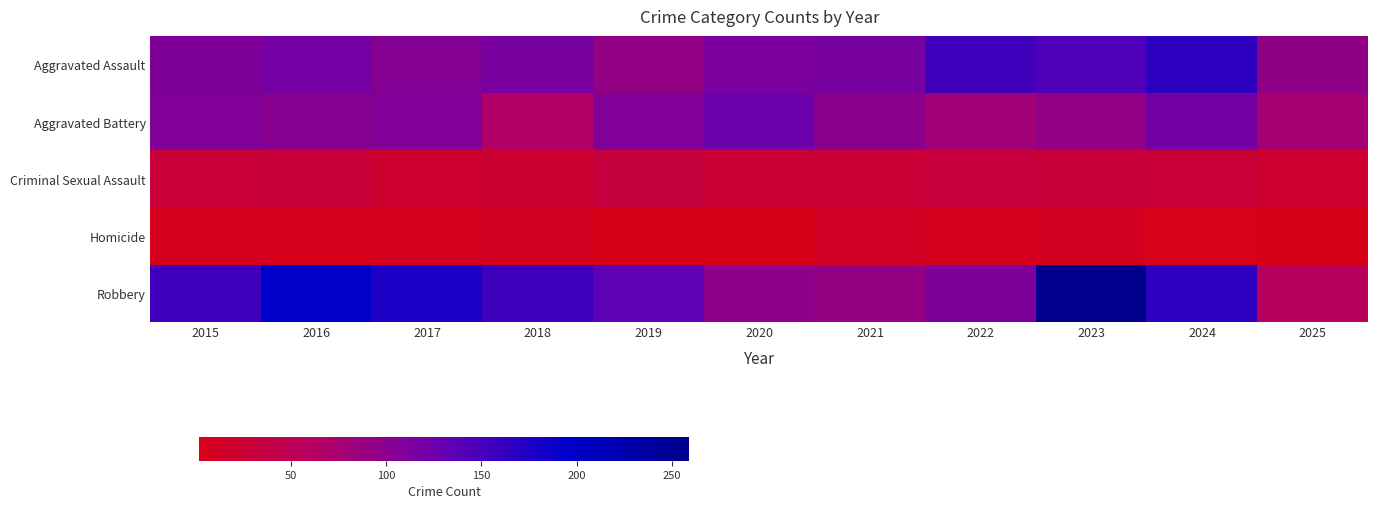

Reading right to left, transcribe all the data shown in this chart.

Aggravated Assault: 2025=95	2024=166	2023=145	2022=154	2021=115	2020=113	2019=92	2018=115	2017=105	2016=118	2015=110
Aggravated Battery: 2025=78	2024=119	2023=92	2022=81	2021=100	2020=125	2019=108	2018=67	2017=108	2016=102	2015=108
Criminal Sexual Assault: 2025=21	2024=28	2023=30	2022=34	2021=27	2020=27	2019=35	2018=23	2017=21	2016=30	2015=29
Homicide: 2025=2	2024=4	2023=10	2022=9	2021=13	2020=2	2019=5	2018=10	2017=8	2016=7	2015=9
Robbery: 2025=59	2024=165	2023=259	2022=111	2021=91	2020=97	2019=135	2018=155	2017=178	2016=194	2015=154